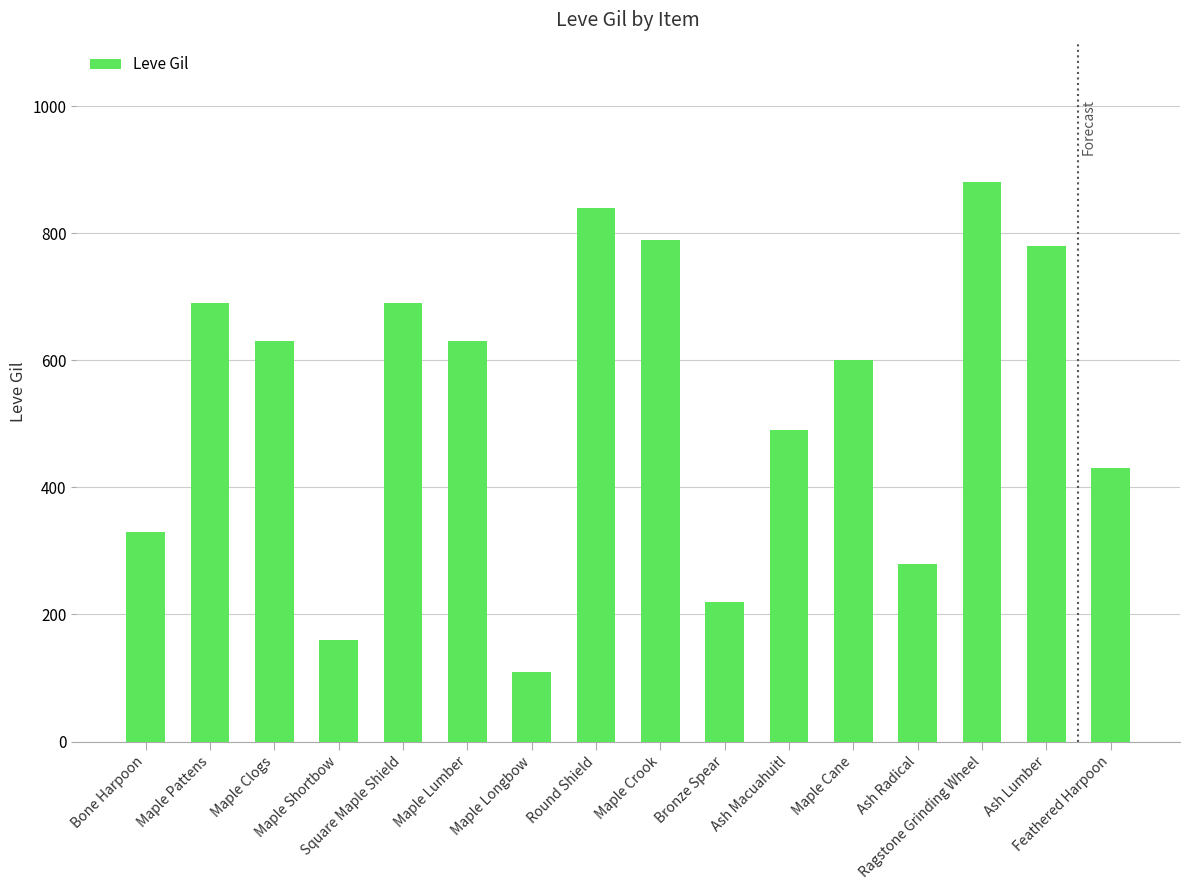

Where is the data nearest to the value 495?

Ash Macuahuitl